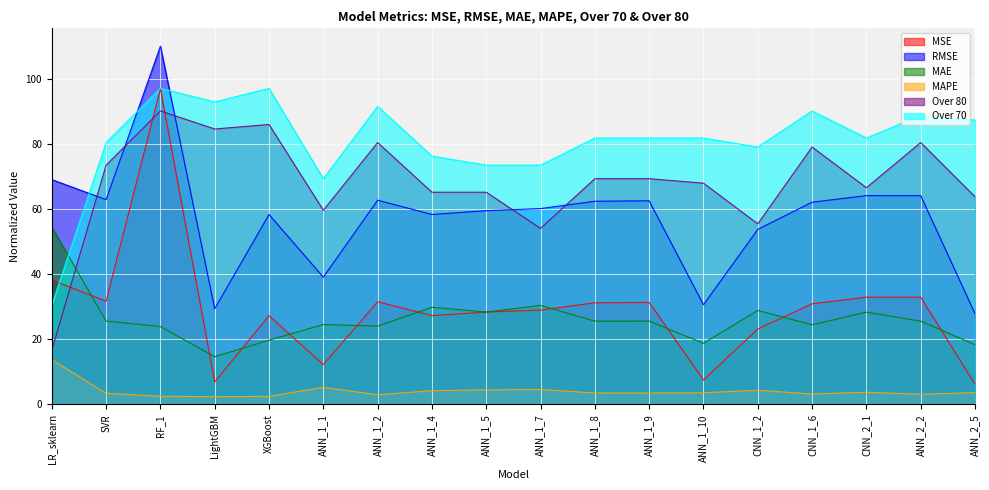

Rank the series by their maximum value, from highest to lowest.

RMSE, Over 70, MSE, Over 80, MAE, MAPE